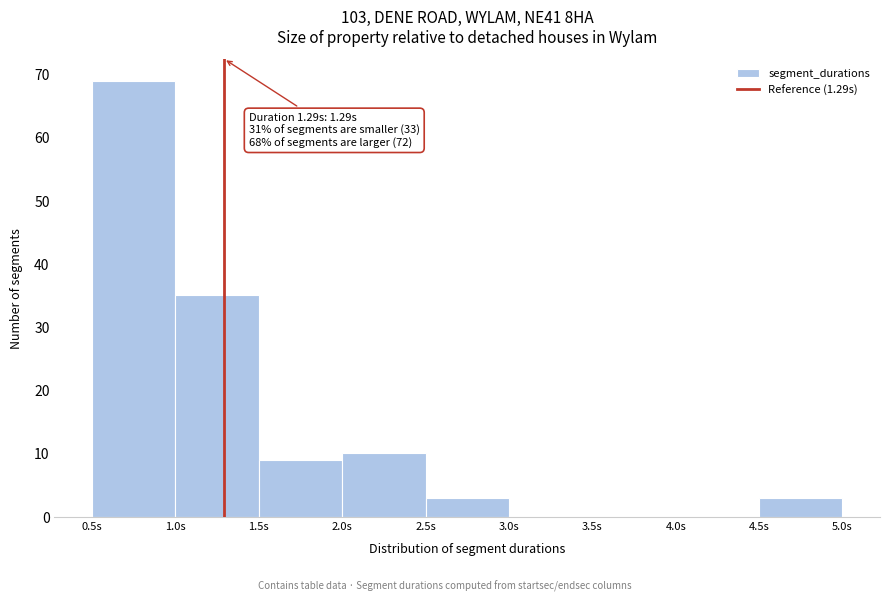

Which range on the x-axis has the tallest bar?

0.5 to 1.0